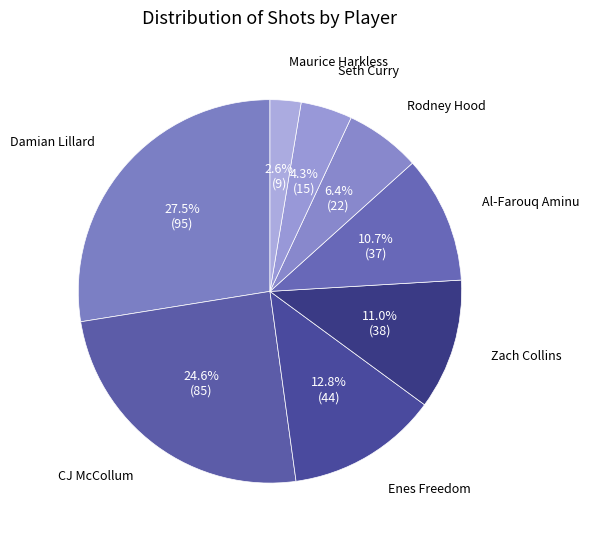

Is Al-Farouq Aminu the majority of the pie?

No